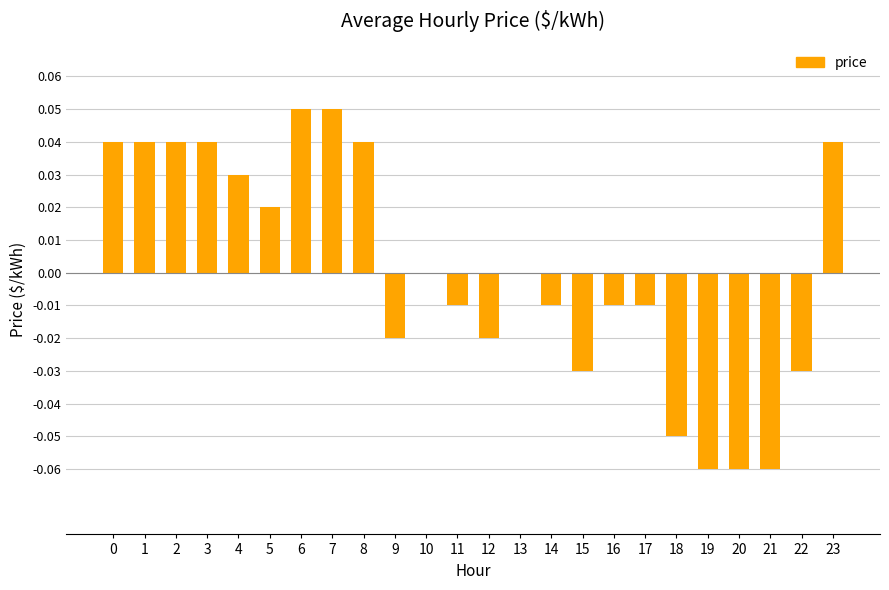

Are the bars horizontal?

No